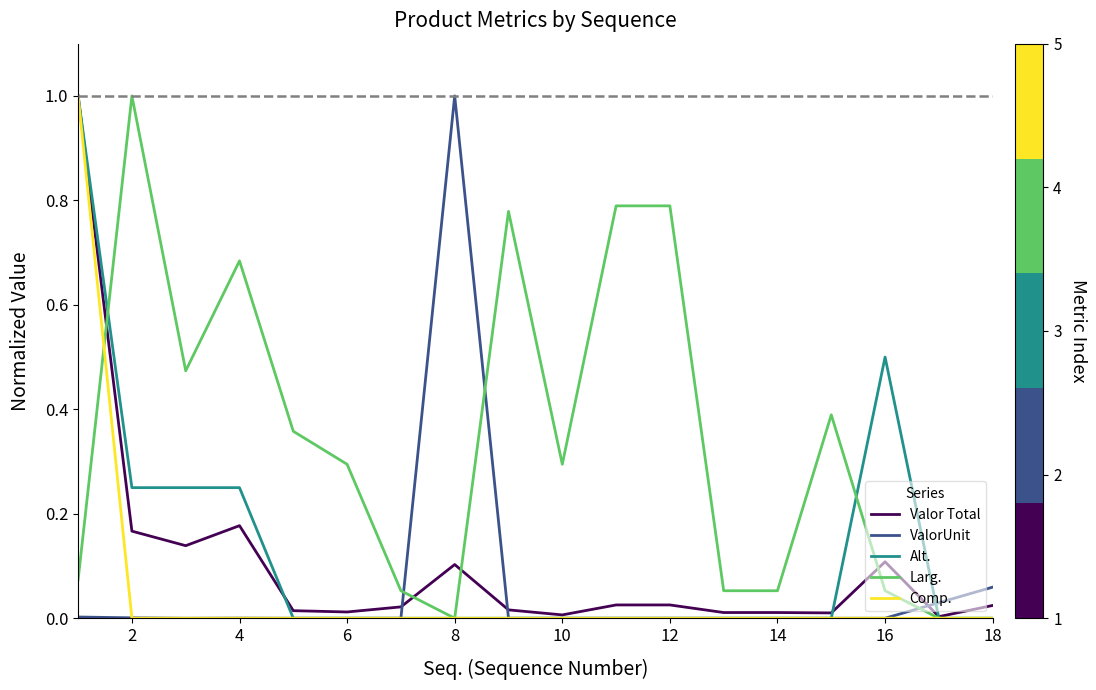

What is the highest value of the Alt. series?

1.0